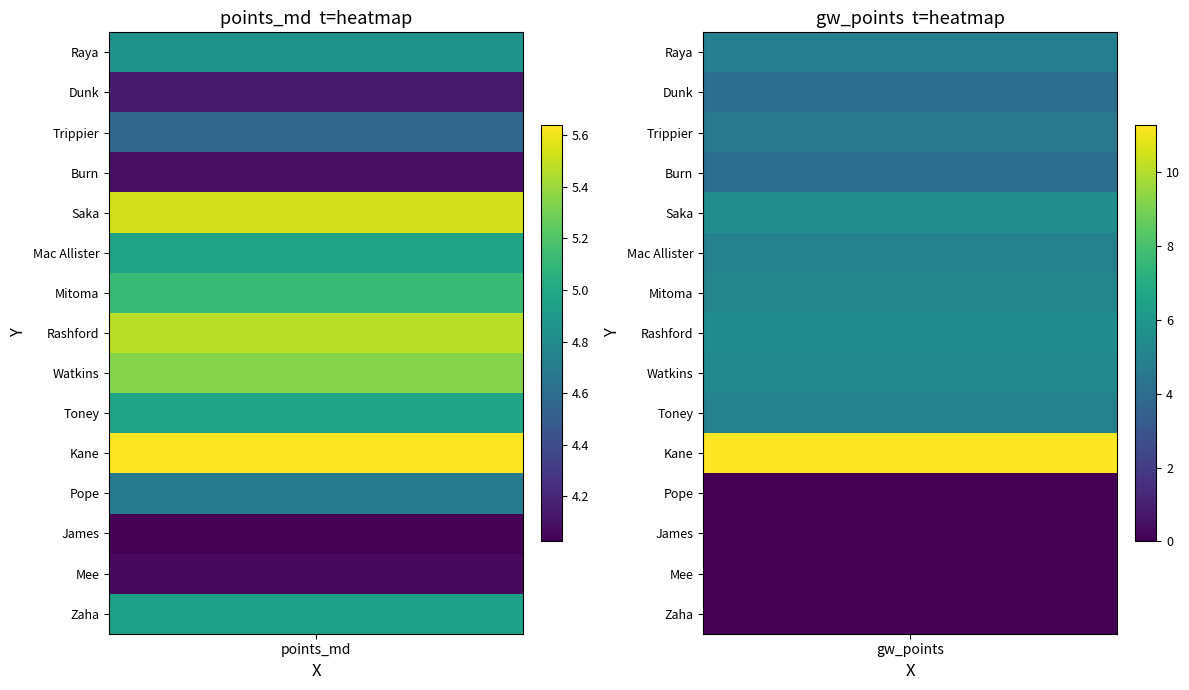

Which series changed the most between 2 and 4?

Raya